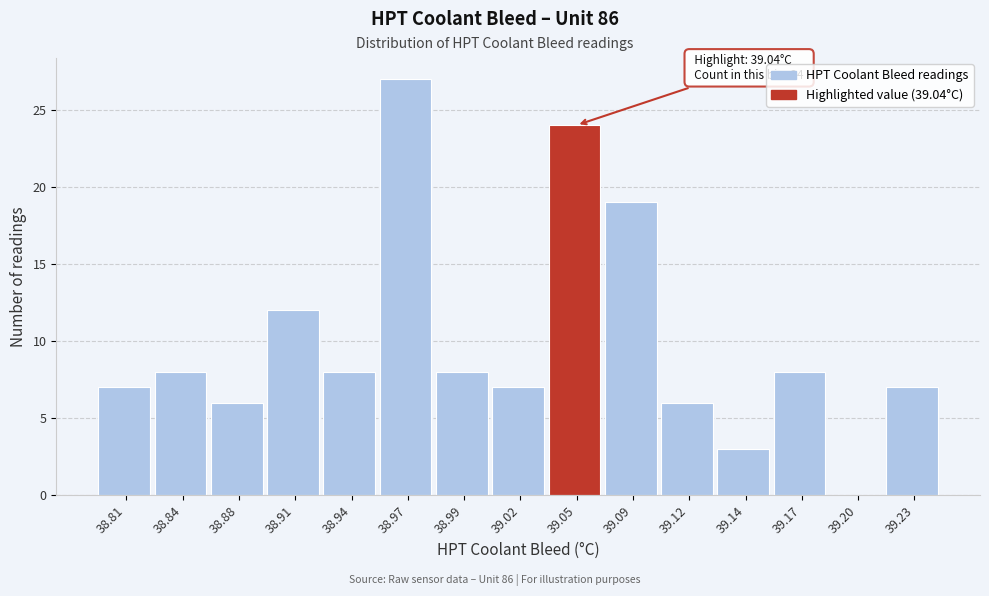

Reading right to left, what are all the values shown in this chart?

39.23=7	39.20=0	39.17=8	39.14=3	39.12=6	39.09=19	39.05=24	39.02=7	38.99=8	38.97=27	38.94=8	38.91=12	38.88=6	38.84=8	38.81=7